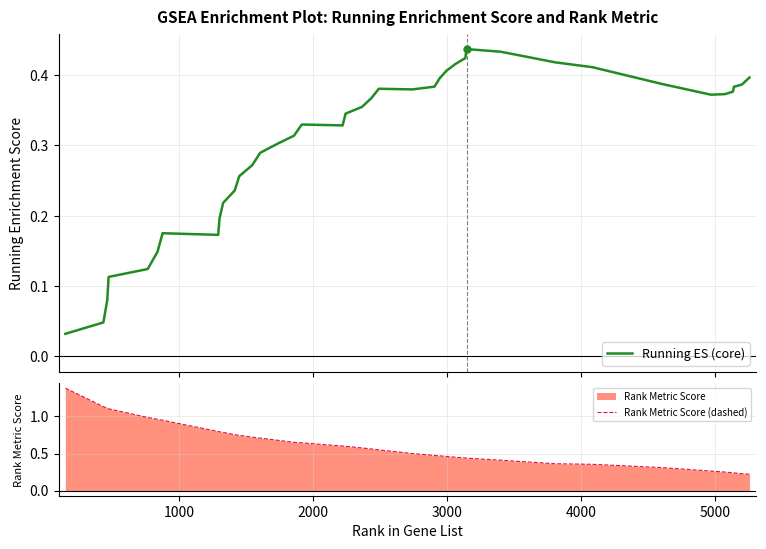

True or false: Running ES (core) and Rank Metric Score (dashed) intersect in this chart.

True